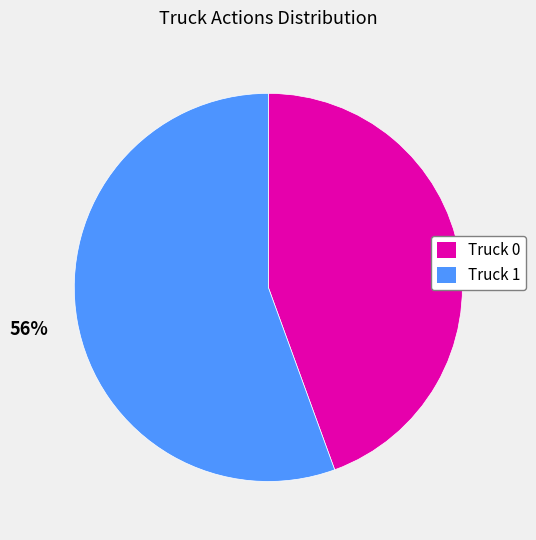

Is the sum of Truck 1 and Truck 0 greater than half?

Yes